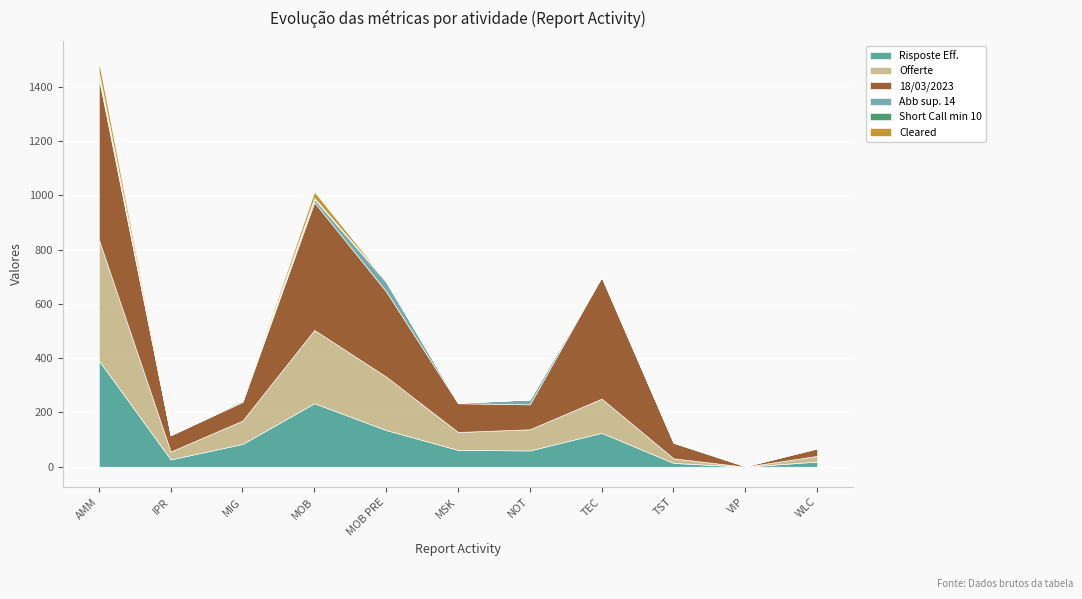

At which label does 18/03/2023 first exceed 92?

AMM